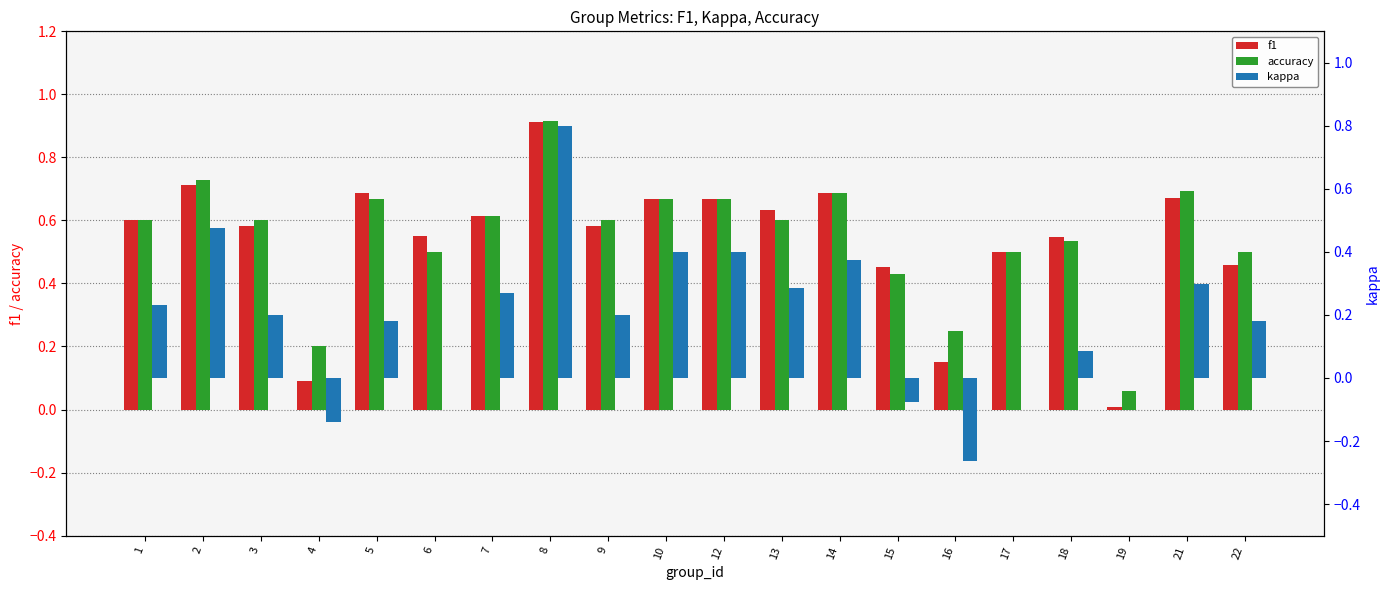

What is the sum of all accuracy values?

11.0